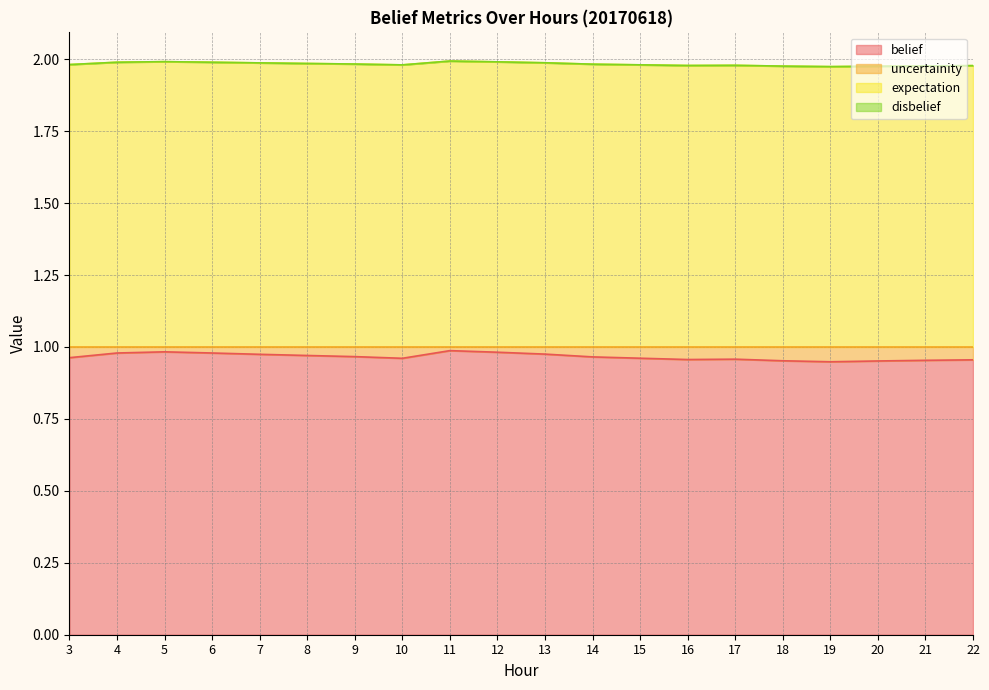

Which series has the largest range (max minus min)?

belief